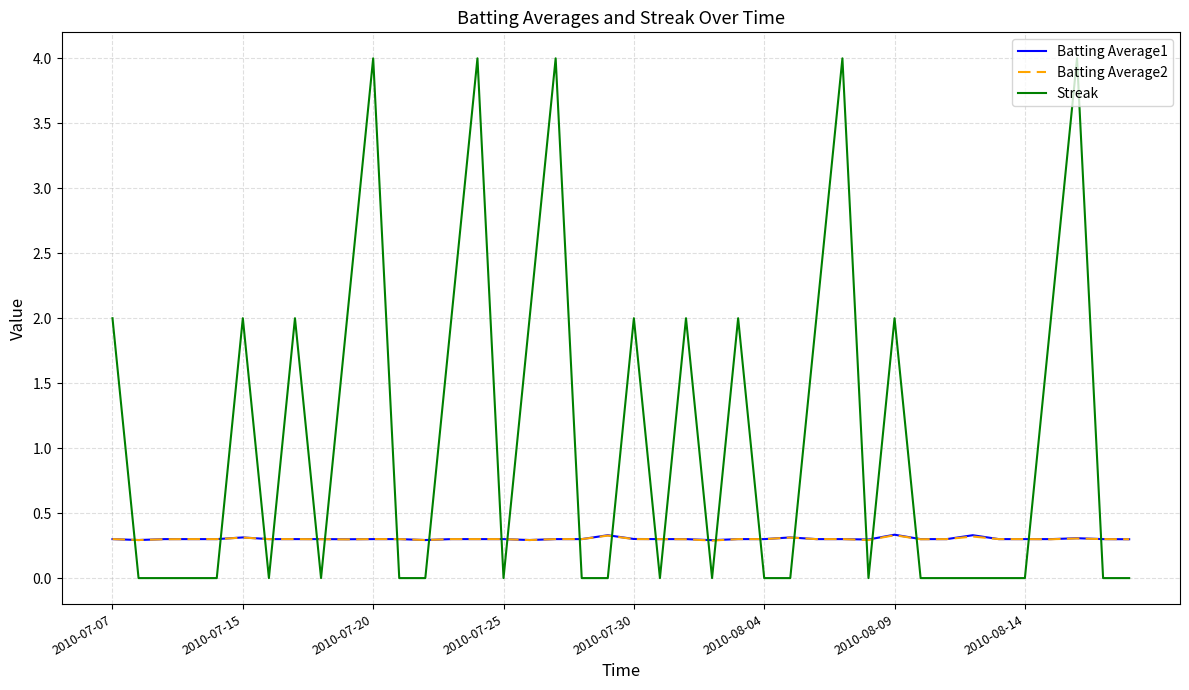

True or false: Streak has more than 2 interior local peaks.

True